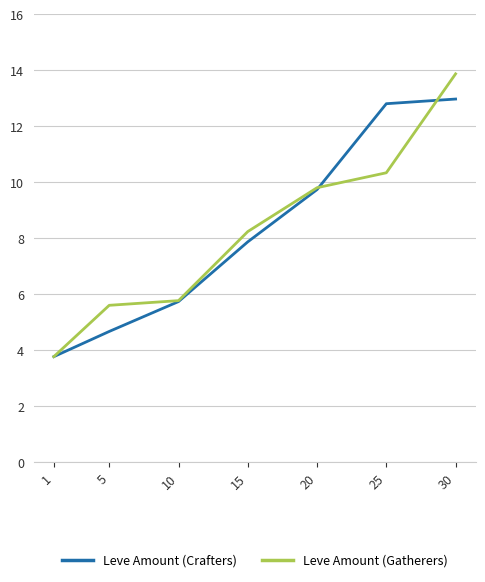

Rank the series by their maximum value, from lowest to highest.

Leve Amount (Crafters), Leve Amount (Gatherers)